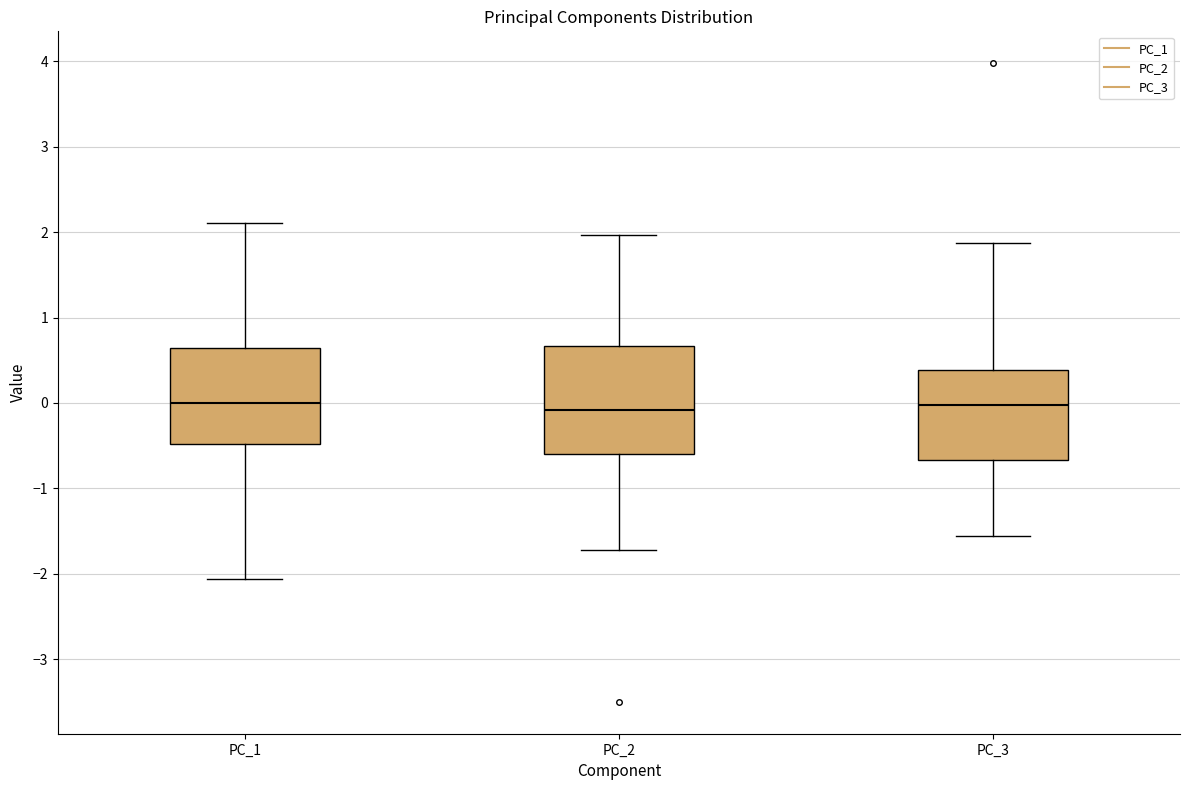

Where does the upper whisker of the box for PC_2 end on the y-axis? The values are not printed on the chart, so give them approximately, as read against the axis.

2.0